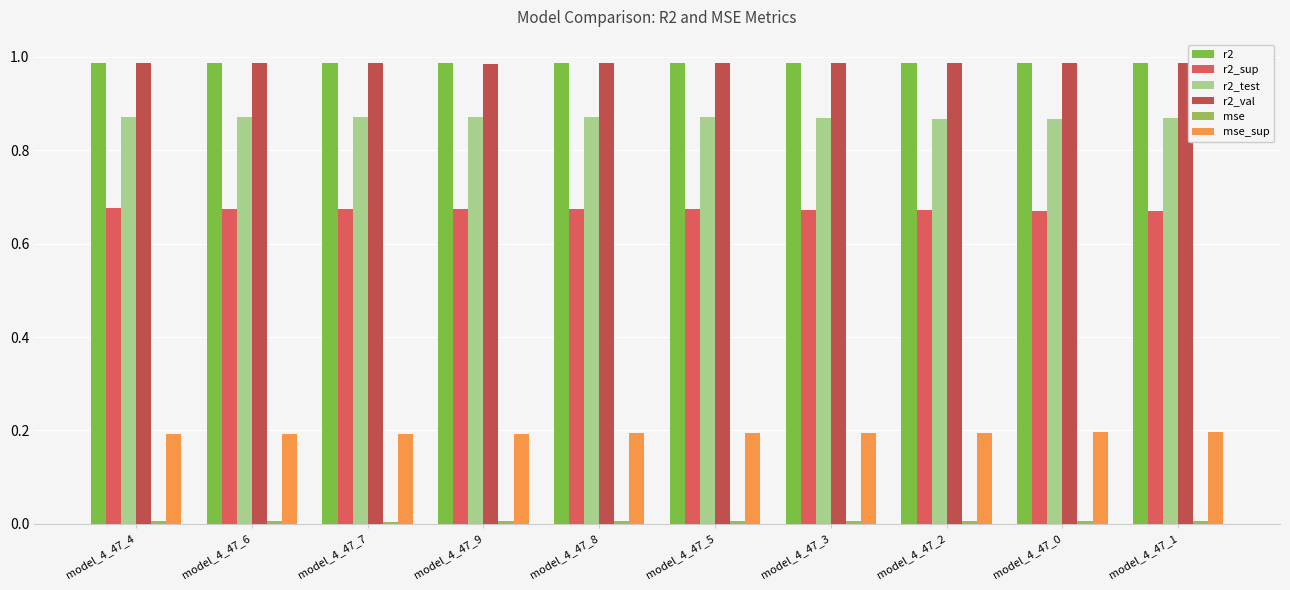

Between model_4_47_9 and model_4_47_2, which series saw the biggest shift?

r2_test